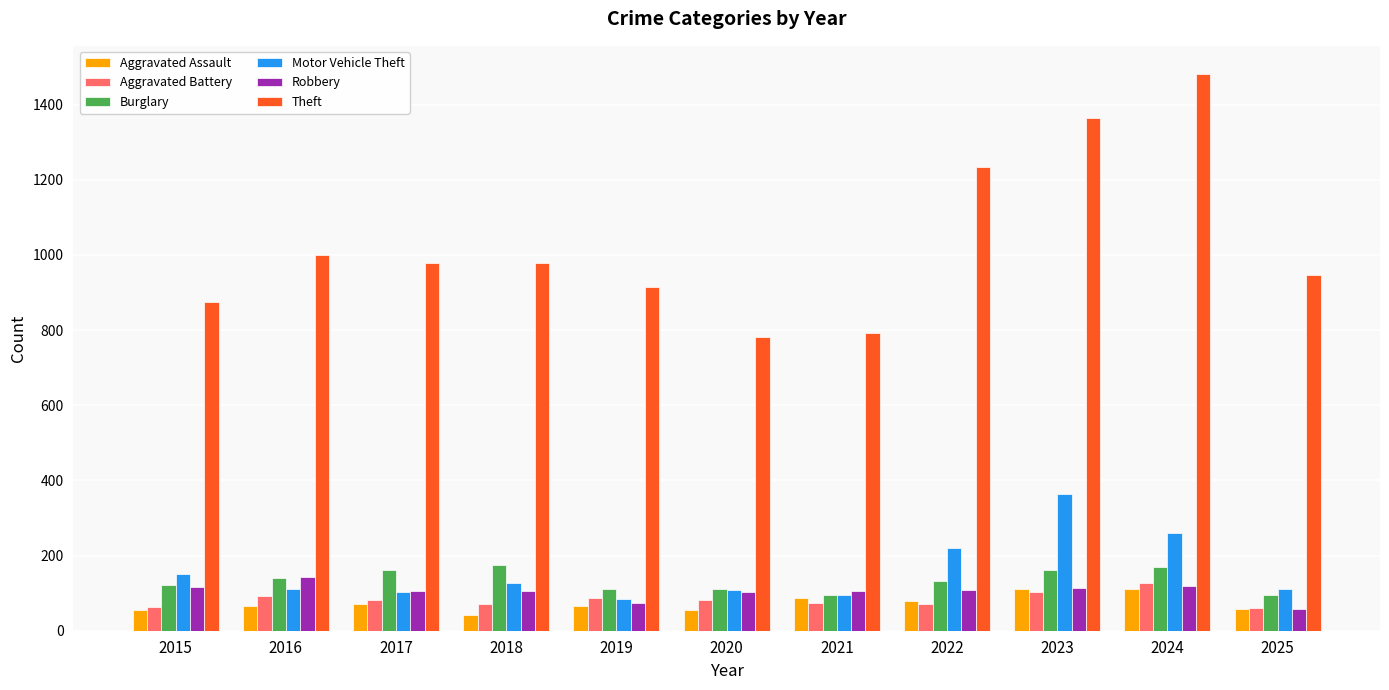

The Aggravated Assault series shows 72 at 2017. True or false?

True